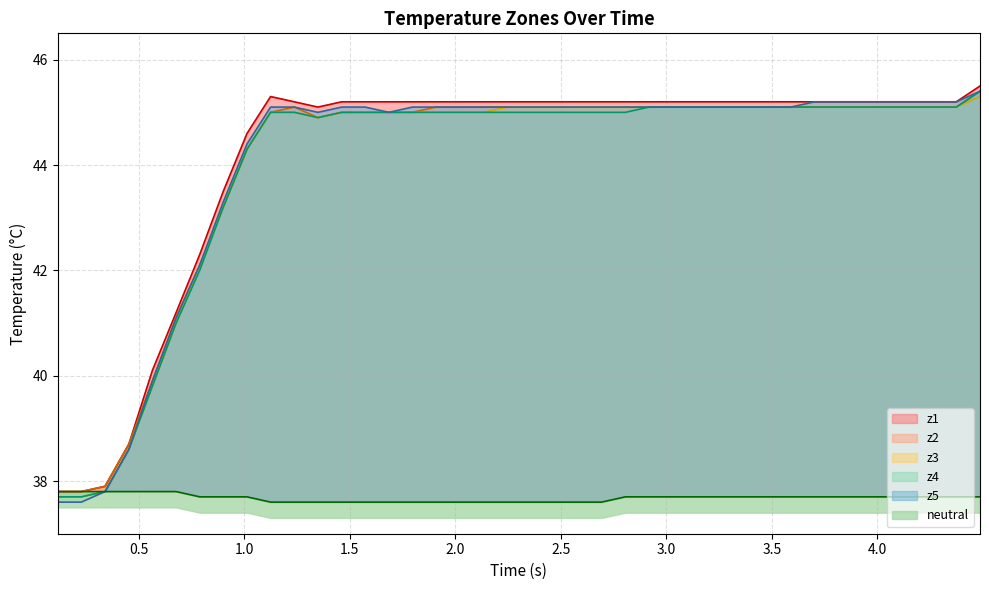

What are all the series names shown in the legend?

neutral, z1, z2, z3, z4, z5